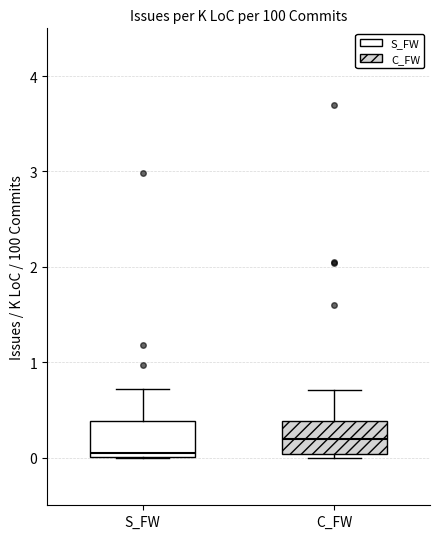

Reading left to right, read every box against the y-axis: the position of its median line, the range the box covers, and the ends of its whiskers. The values are not printed on the chart, so give them approximately, as read against the axis.

S_FW: median 0.1, box 0.0 to 0.4, whiskers 0.0 to 0.7
C_FW: median 0.2, box 0.0 to 0.4, whiskers 0.0 (just below the box's lower edge) to 0.7